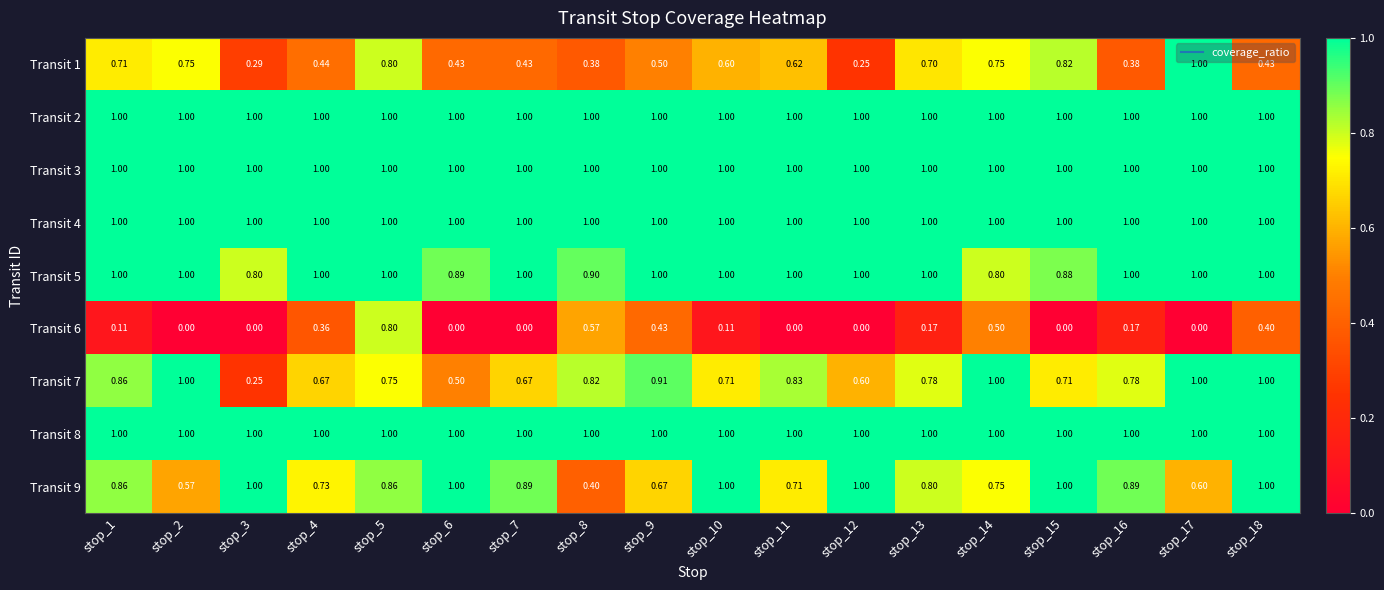

What is the maximum value shown in the chart?

1.0